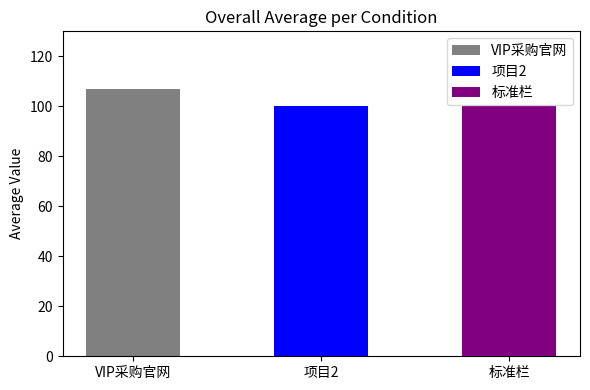

List the labels in order of value, largest first.

VIP采购官网, 项目2, 标准栏